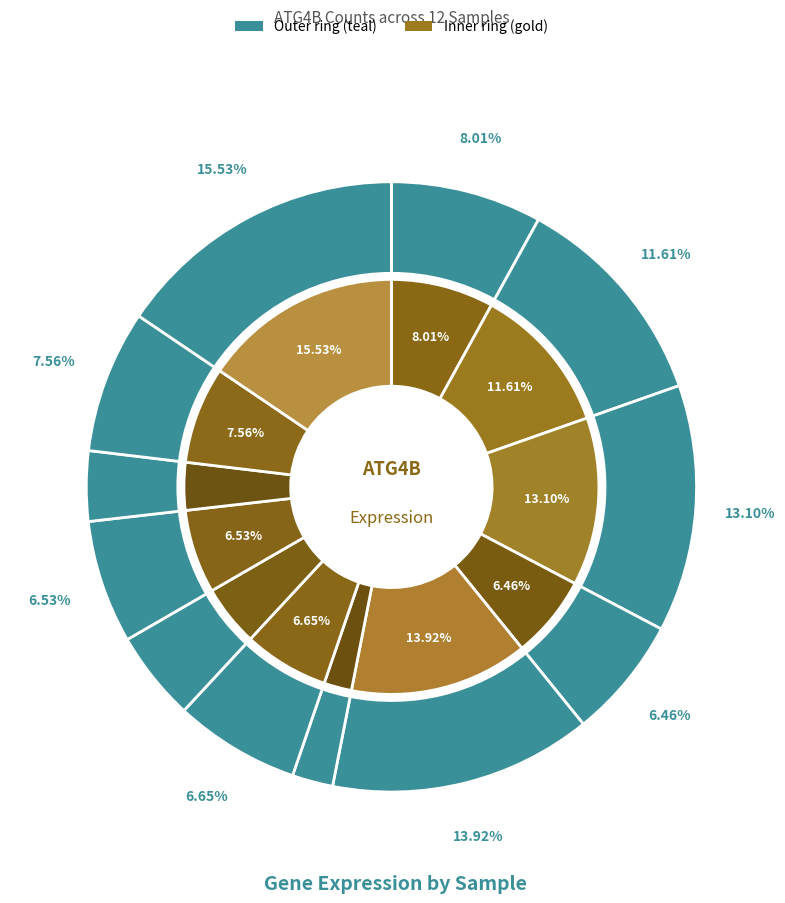

Which slice is the largest?

273919